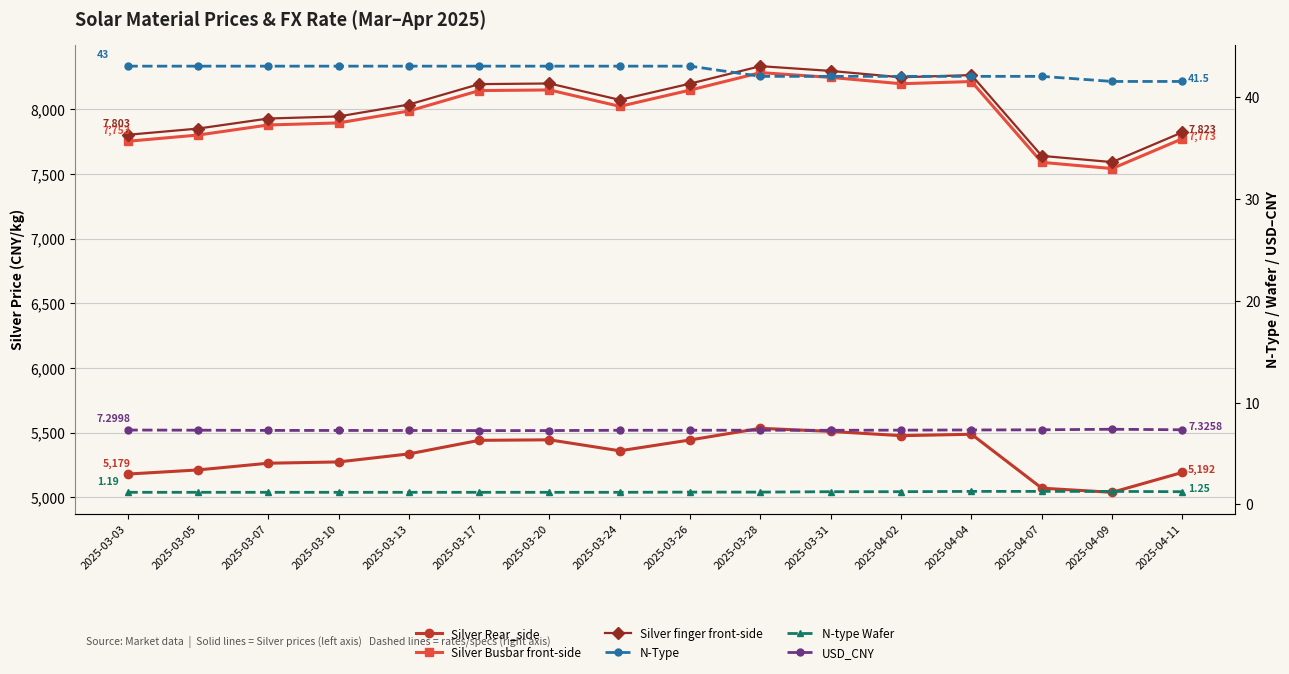

What is the value of the Silver finger front-side point at the 16th from the left?

7823.0